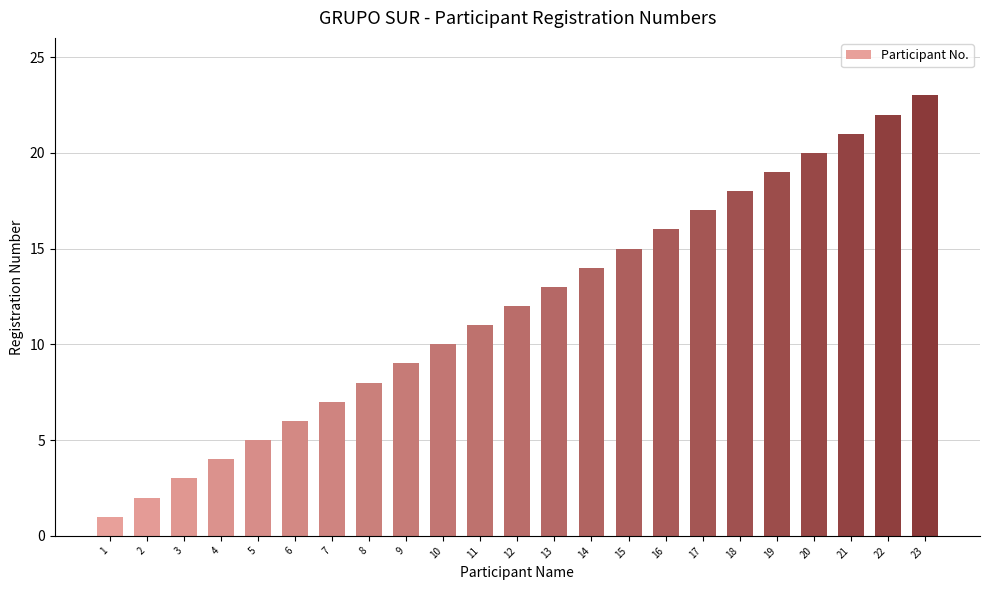

What is the difference between the second highest and minimum values?

21